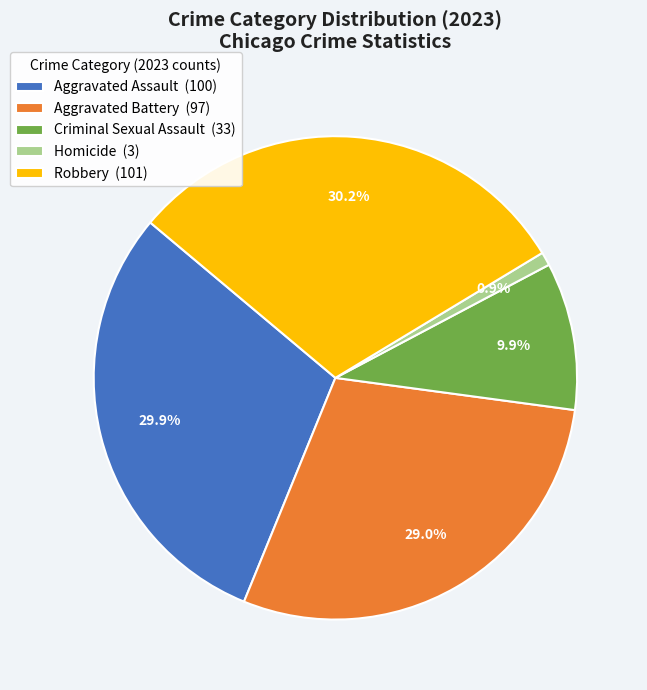

What percentage do Homicide and Aggravated Battery together represent?

29.9%